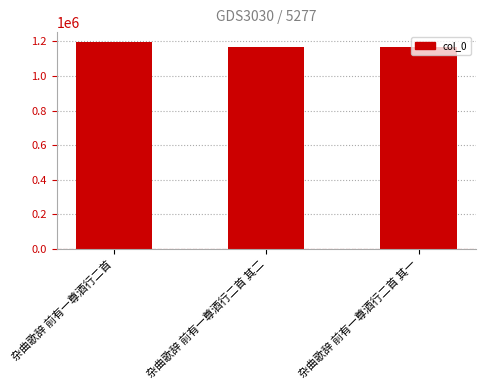

The chart shows a value of 618017 at 杂曲歌辞 前有一尊酒行二首. True or false?

False